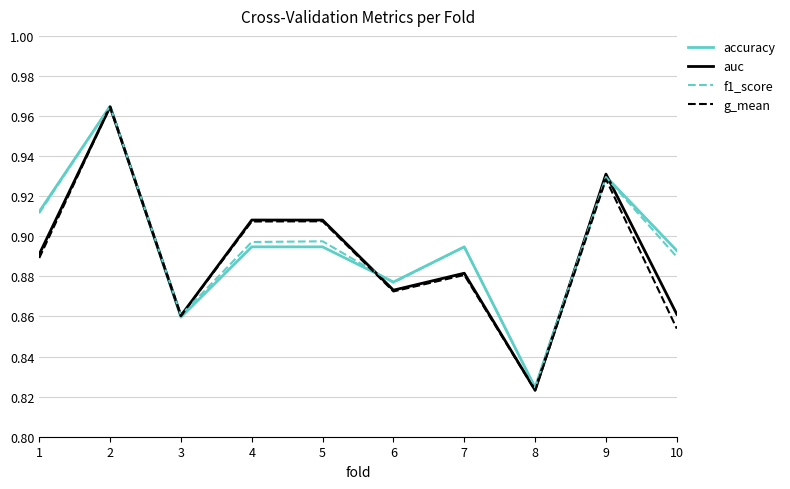

Where is auc nearest to the value 0?

8